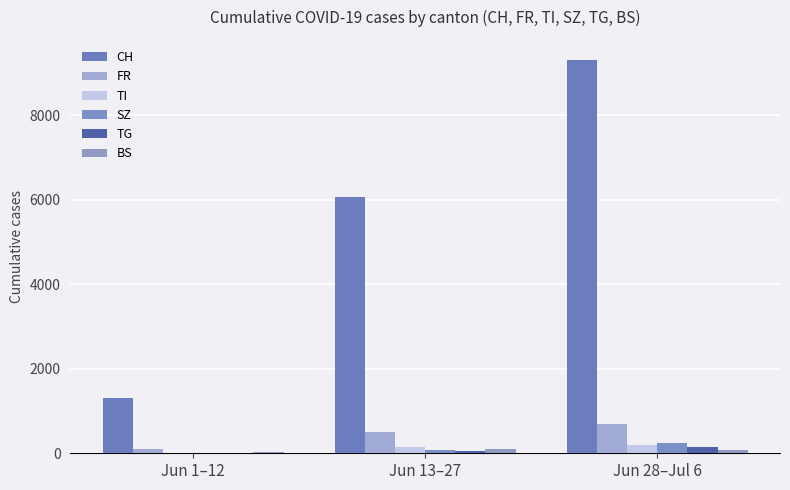

Rank the series by their maximum value, from lowest to highest.

BS, TG, TI, SZ, FR, CH